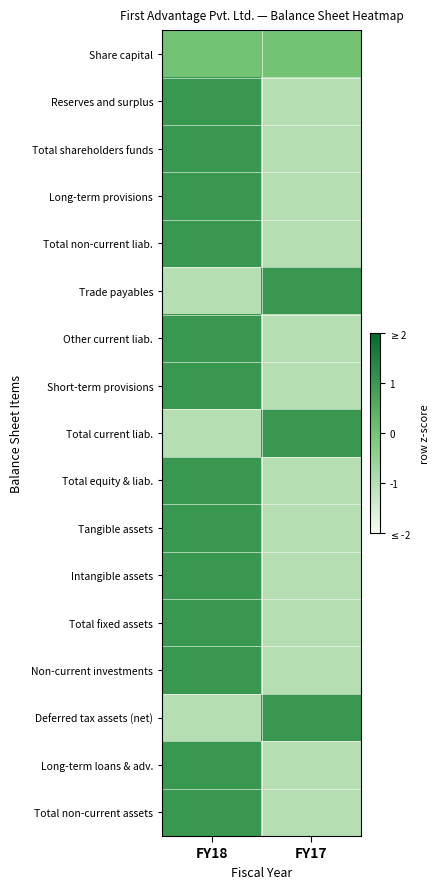

List the series in order of their peak value, highest first.

Reserves and surplus, Total shareholders funds, Long-term provisions, Total non-current liab., Trade payables, Other current liab., Short-term provisions, Total current liab., Total equity & liab., Tangible assets, Intangible assets, Total fixed assets, Non-current investments, Deferred tax assets (net), Long-term loans & adv., Total non-current assets, Share capital